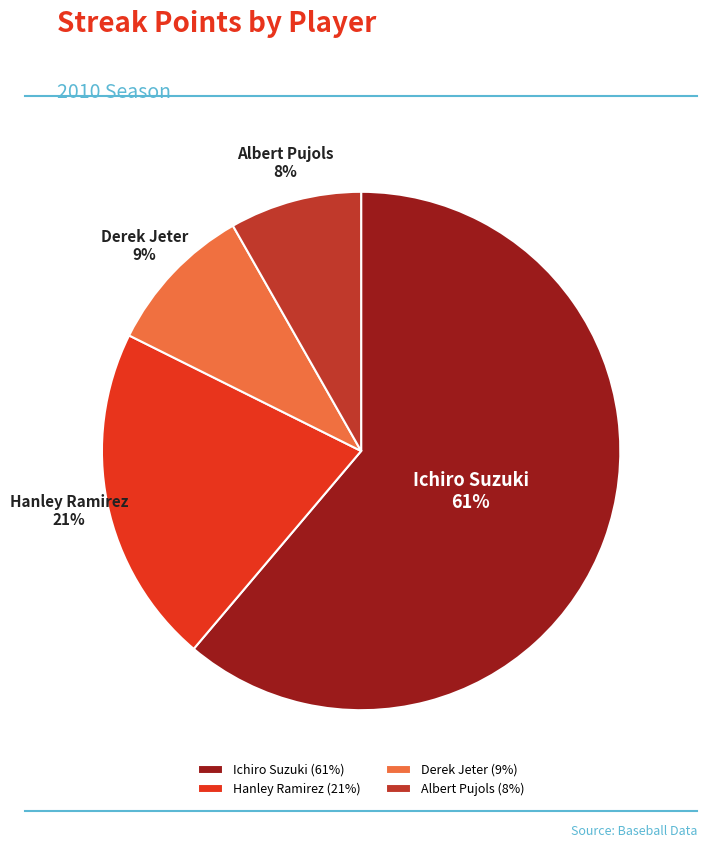

What is the smallest slice in the pie chart?

Albert Pujols